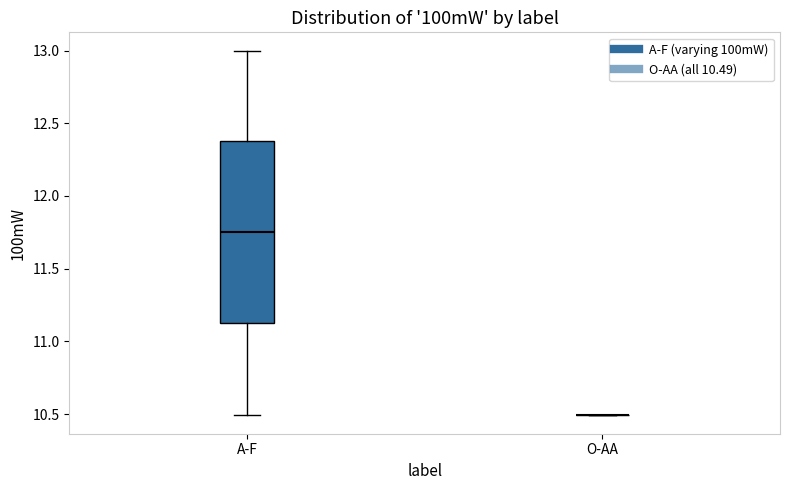

Reading left to right, read every box against the y-axis: the position of its median line, the range the box covers, and the ends of its whiskers. The values are not printed on the chart, so give them approximately, as read against the axis.

A-F: median 11.75, box 11.15 to 12.40, whiskers 10.50 to 13.00
O-AA: box collapsed to a line at 10.50, whiskers 10.50 to 10.50